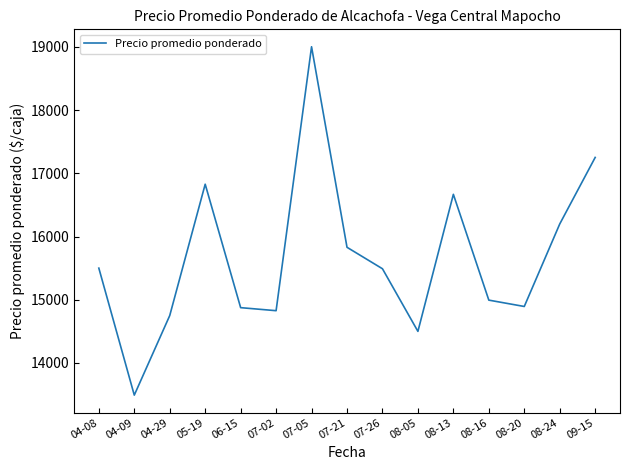

Which has a higher value, 07-21 or 04-29?

07-21